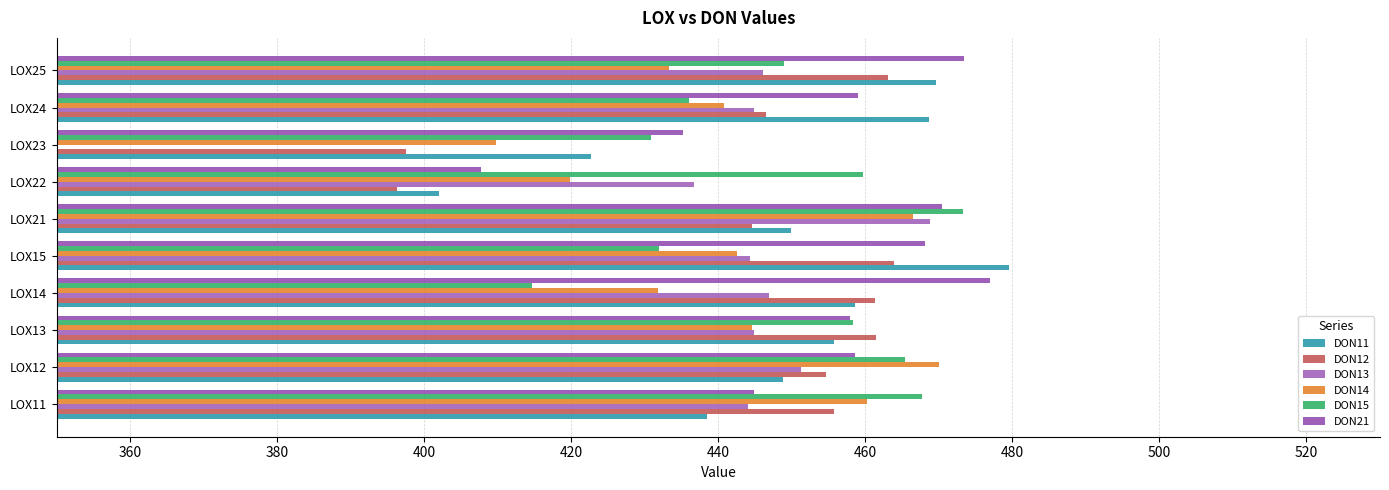

The DON11 series shows 479.6 at LOX15. True or false?

True